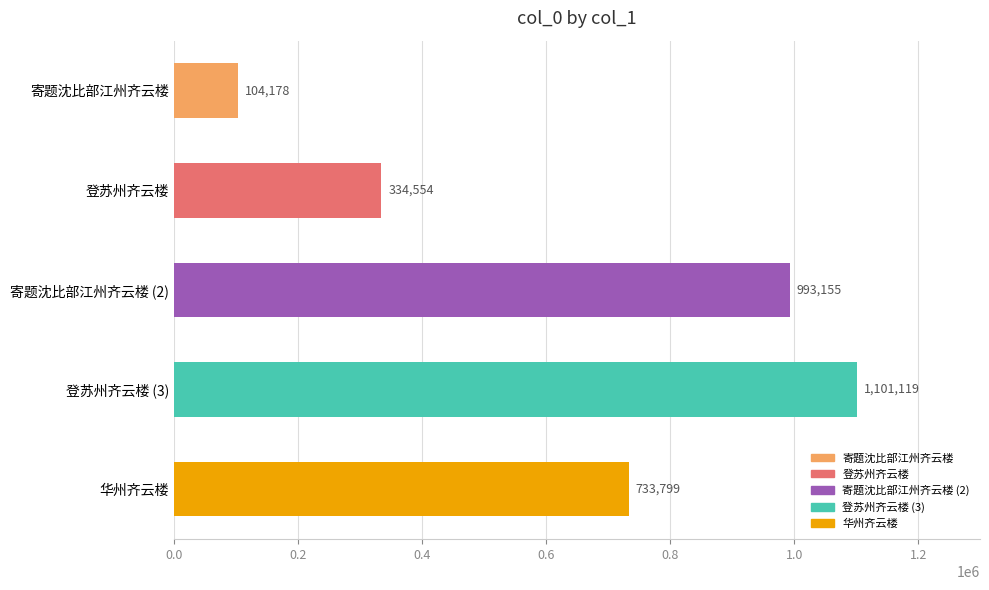

Is it true that the value at 寄题沈比部江州齐云楼 is 104178?

True